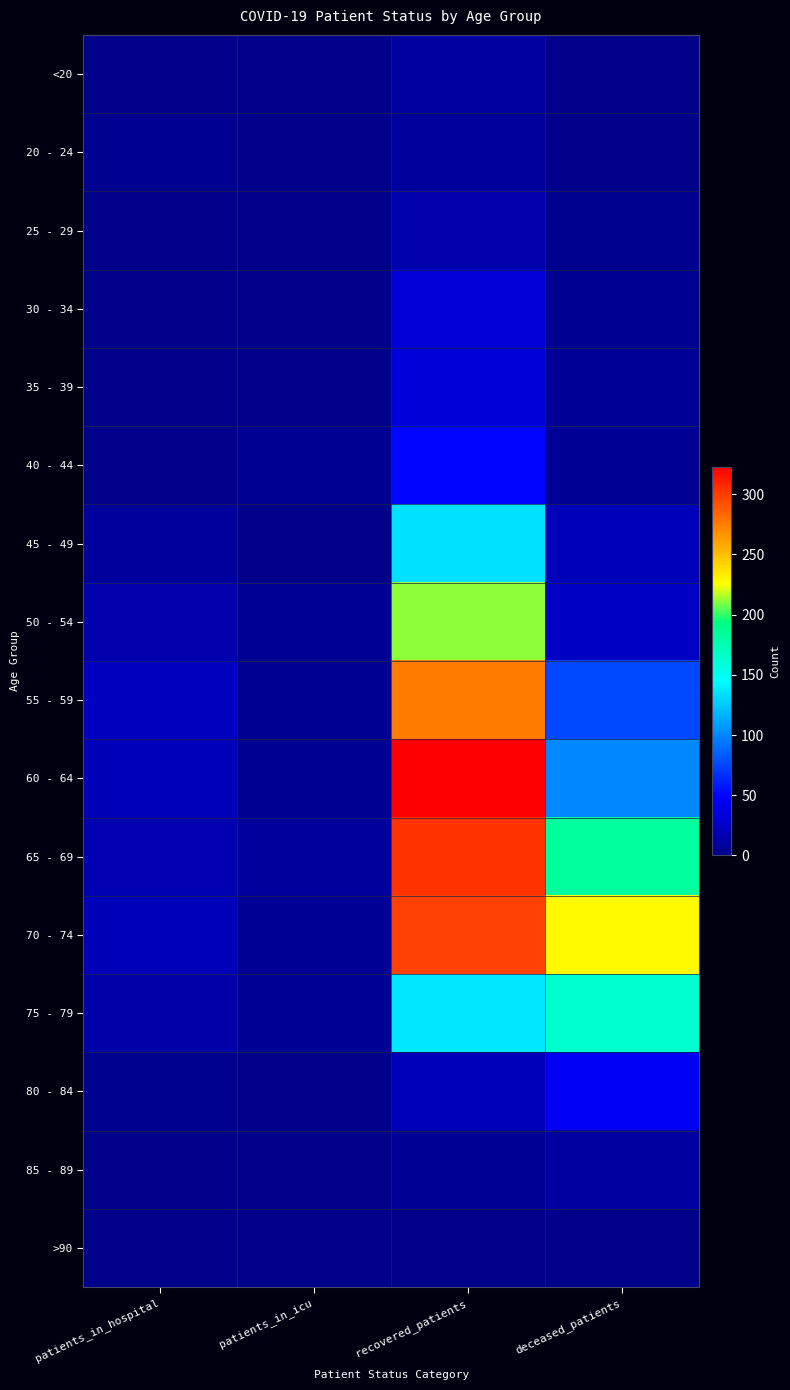

Reading left to right, transcribe all the data shown in this chart.

<20: patients_in_hospital=0	patients_in_icu=0	recovered_patients=10	deceased_patients=1
20 - 24: patients_in_hospital=3	patients_in_icu=1	recovered_patients=7	deceased_patients=0
25 - 29: patients_in_hospital=1	patients_in_icu=1	recovered_patients=14	deceased_patients=2
30 - 34: patients_in_hospital=0	patients_in_icu=0	recovered_patients=32	deceased_patients=3
35 - 39: patients_in_hospital=1	patients_in_icu=1	recovered_patients=34	deceased_patients=6
40 - 44: patients_in_hospital=1	patients_in_icu=3	recovered_patients=51	deceased_patients=5
45 - 49: patients_in_hospital=8	patients_in_icu=0	recovered_patients=134	deceased_patients=19
50 - 54: patients_in_hospital=14	patients_in_icu=4	recovered_patients=211	deceased_patients=24
55 - 59: patients_in_hospital=22	patients_in_icu=3	recovered_patients=276	deceased_patients=76
60 - 64: patients_in_hospital=20	patients_in_icu=3	recovered_patients=323	deceased_patients=100
65 - 69: patients_in_hospital=17	patients_in_icu=8	recovered_patients=303	deceased_patients=182
70 - 74: patients_in_hospital=20	patients_in_icu=5	recovered_patients=297	deceased_patients=228
75 - 79: patients_in_hospital=13	patients_in_icu=5	recovered_patients=137	deceased_patients=164
80 - 84: patients_in_hospital=2	patients_in_icu=0	recovered_patients=19	deceased_patients=44
85 - 89: patients_in_hospital=1	patients_in_icu=0	recovered_patients=4	deceased_patients=9
>90: patients_in_hospital=0	patients_in_icu=0	recovered_patients=0	deceased_patients=0